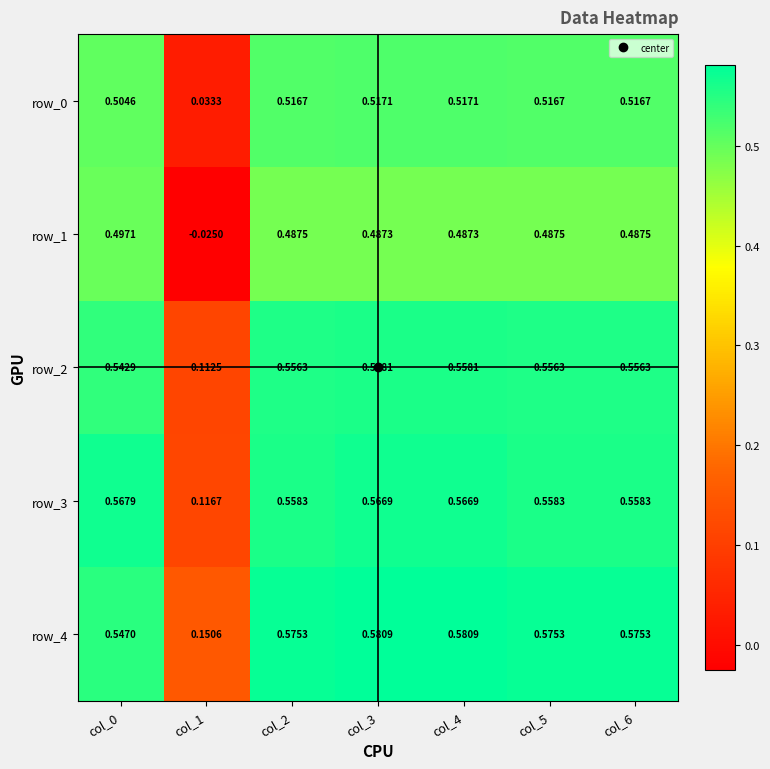

What is the sum of all row_3 values?

3.5